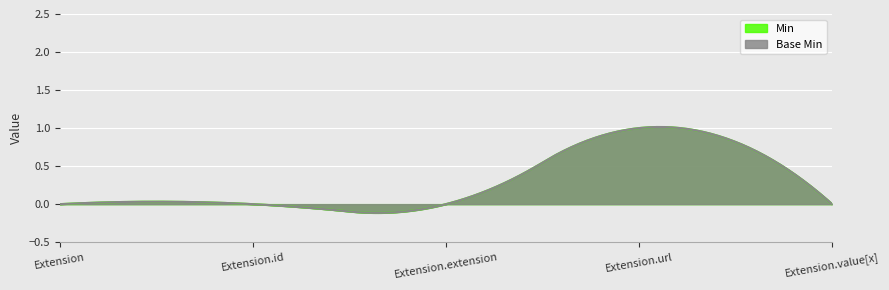

True or false: Min and Base Min intersect in this chart.

False